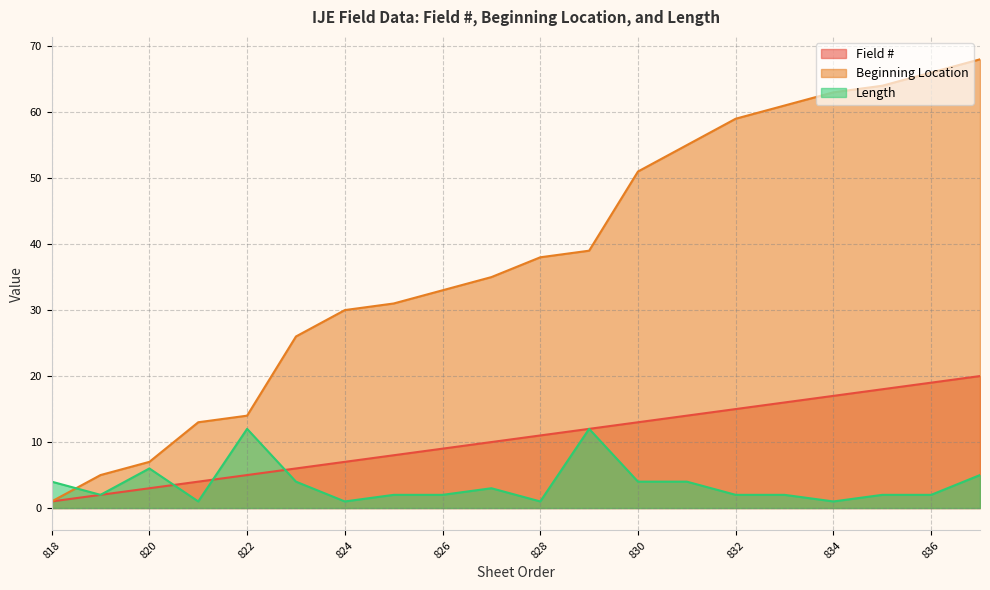

Reading left to right, extract all data points from this chart.

Field #: 818=1	819=2	820=3	821=4	822=5	823=6	824=7	825=8	826=9	827=10	828=11	829=12	830=13	831=14	832=15	833=16	834=17	835=18	836=19	837=20
Beginning Location: 818=1	819=5	820=7	821=13	822=14	823=26	824=30	825=31	826=33	827=35	828=38	829=39	830=51	831=55	832=59	833=61	834=63	835=64	836=66	837=68
Length: 818=4	819=2	820=6	821=1	822=12	823=4	824=1	825=2	826=2	827=3	828=1	829=12	830=4	831=4	832=2	833=2	834=1	835=2	836=2	837=5